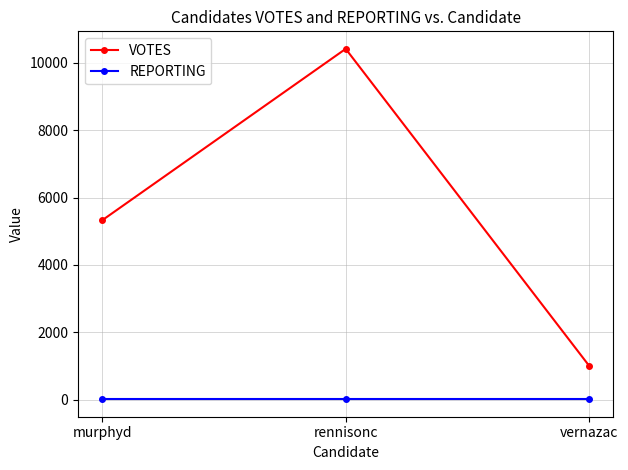

Which series changed the most between murphyd and rennisonc?

VOTES